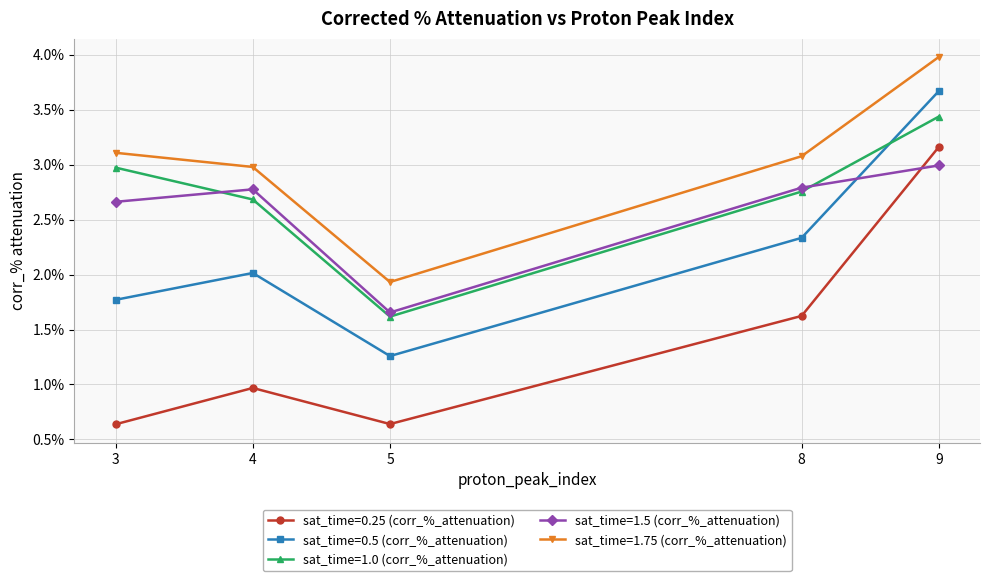

Which series has the widest spread of values?

sat_time=0.25 (corr_%_attenuation)